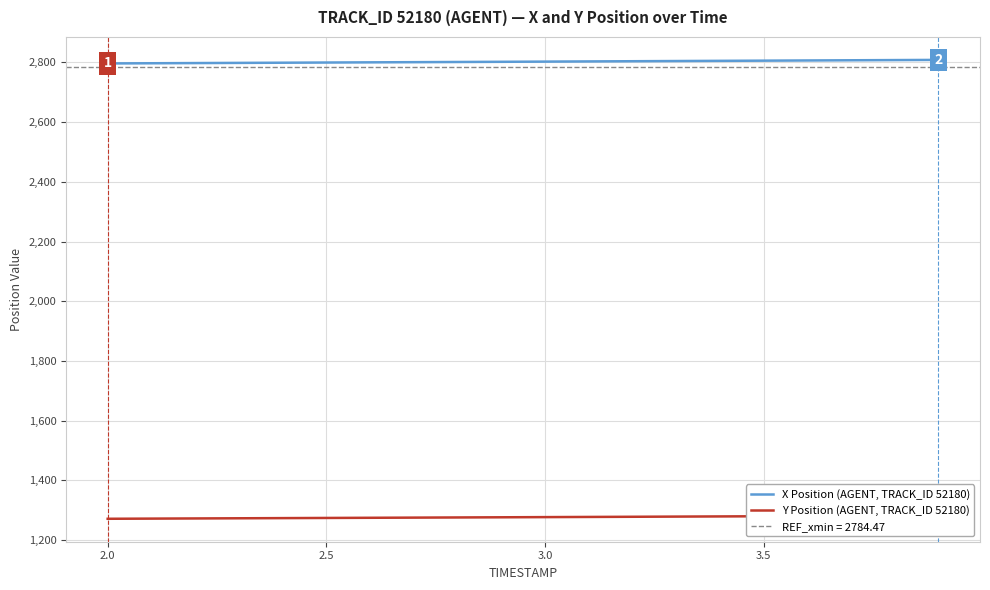

At how many categories does at least one series exceed 2415?

20